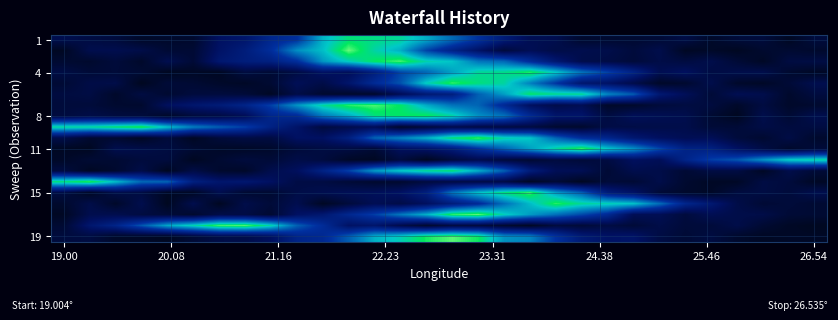

Which series has the largest total across all categories?

8